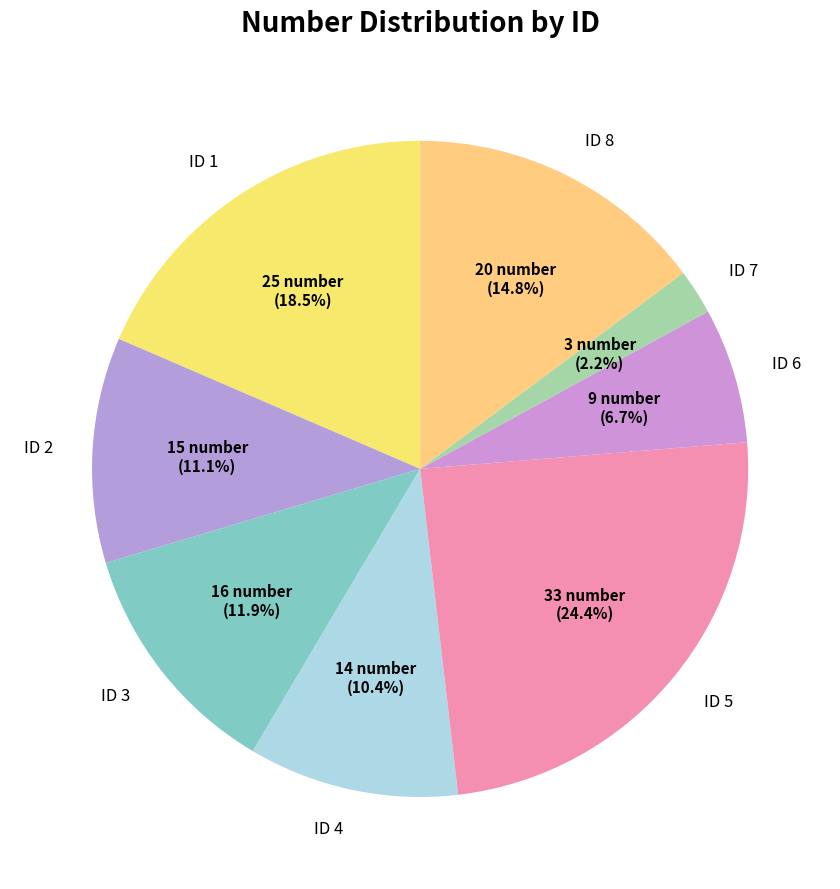

True or false: ID 4 accounts for 25% of the total.

False